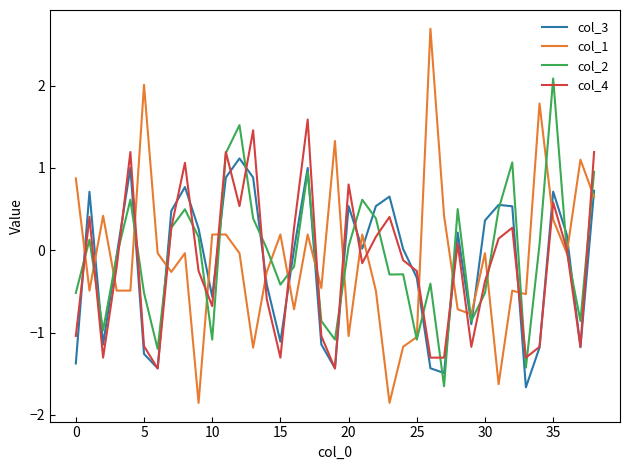

List the series in order of their peak value, lowest first.

col_3, col_4, col_2, col_1